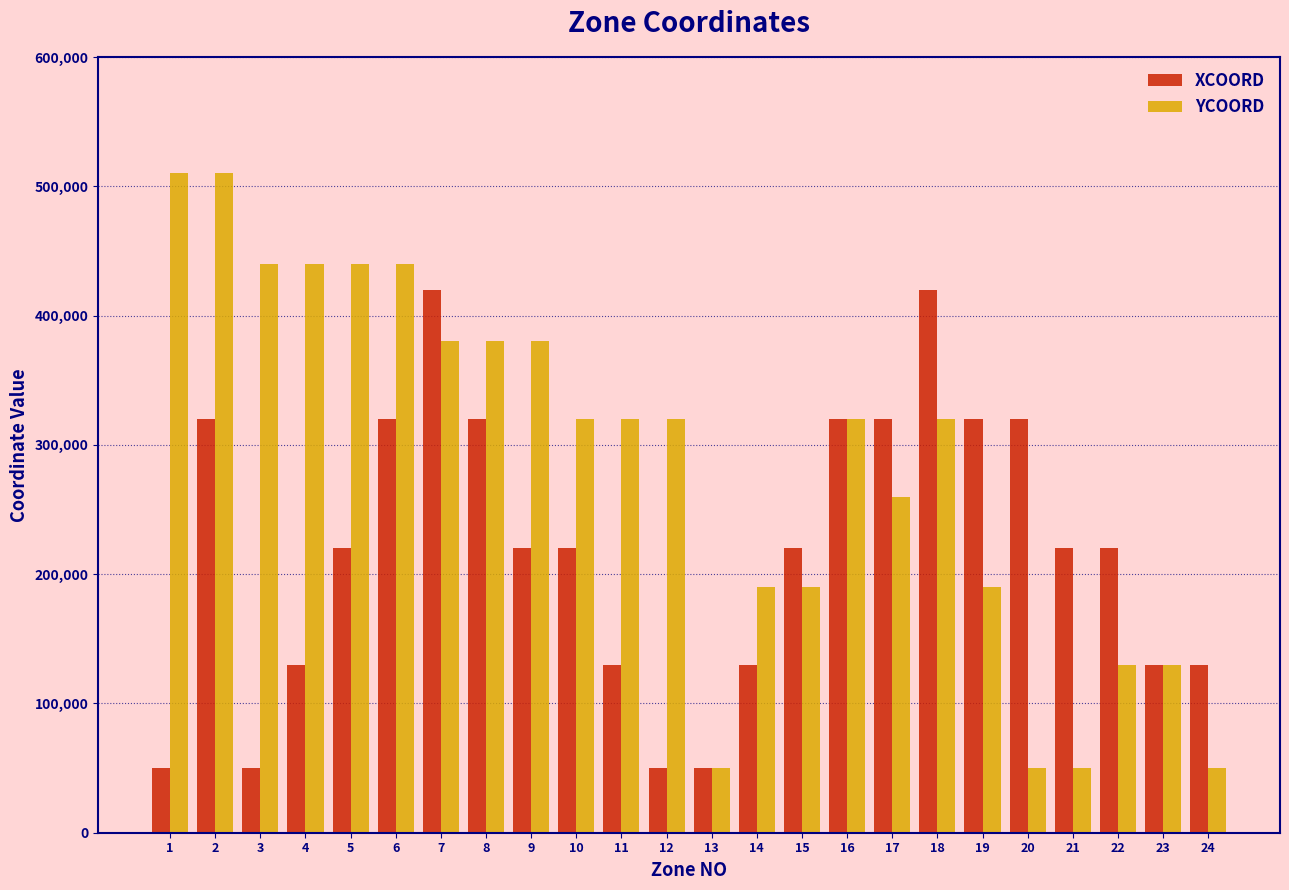

What is the value of the YCOORD bar at the 22nd from the left?

130000